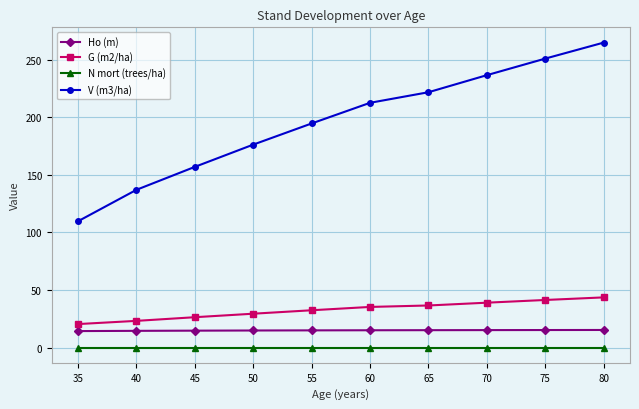

Does the chart have visible grid lines?

Yes